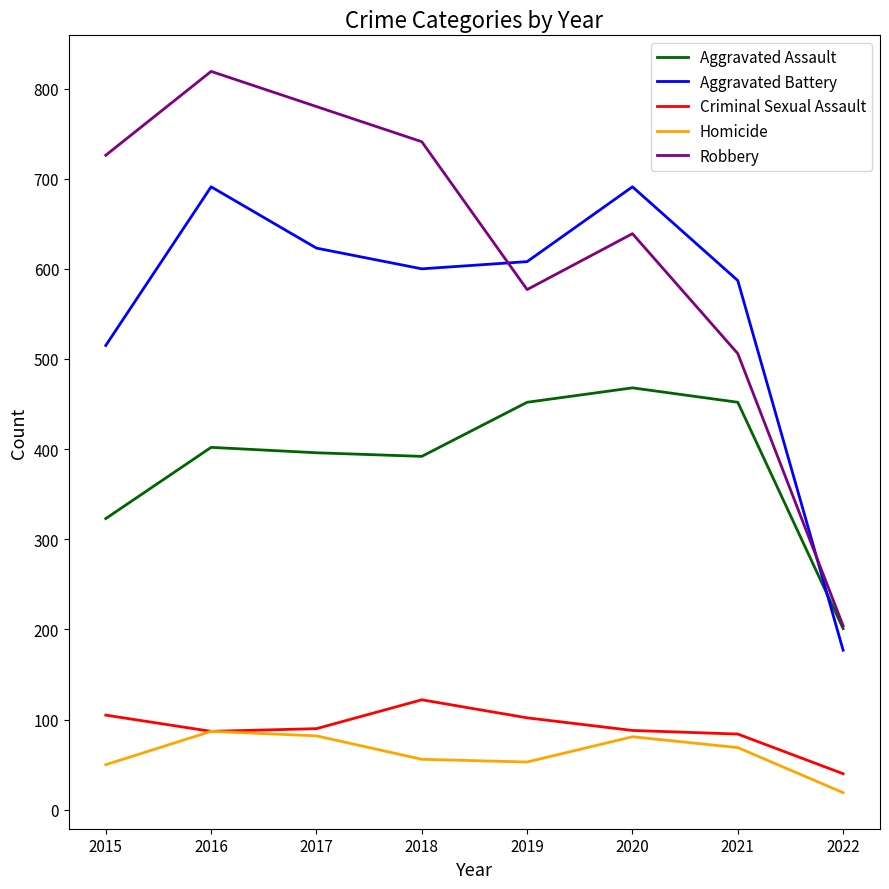

Where is the first local maximum for Robbery?

2016